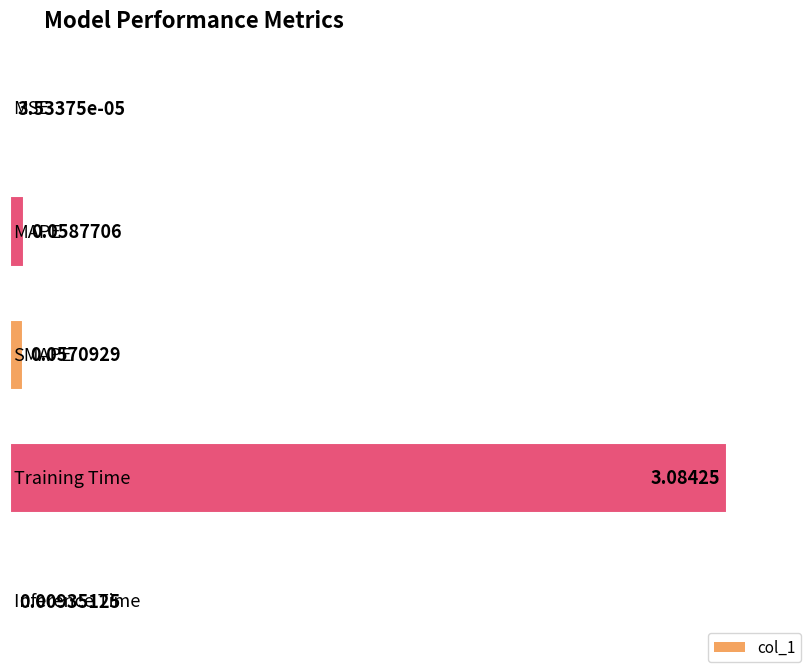

What is the sum of all values?

3.2